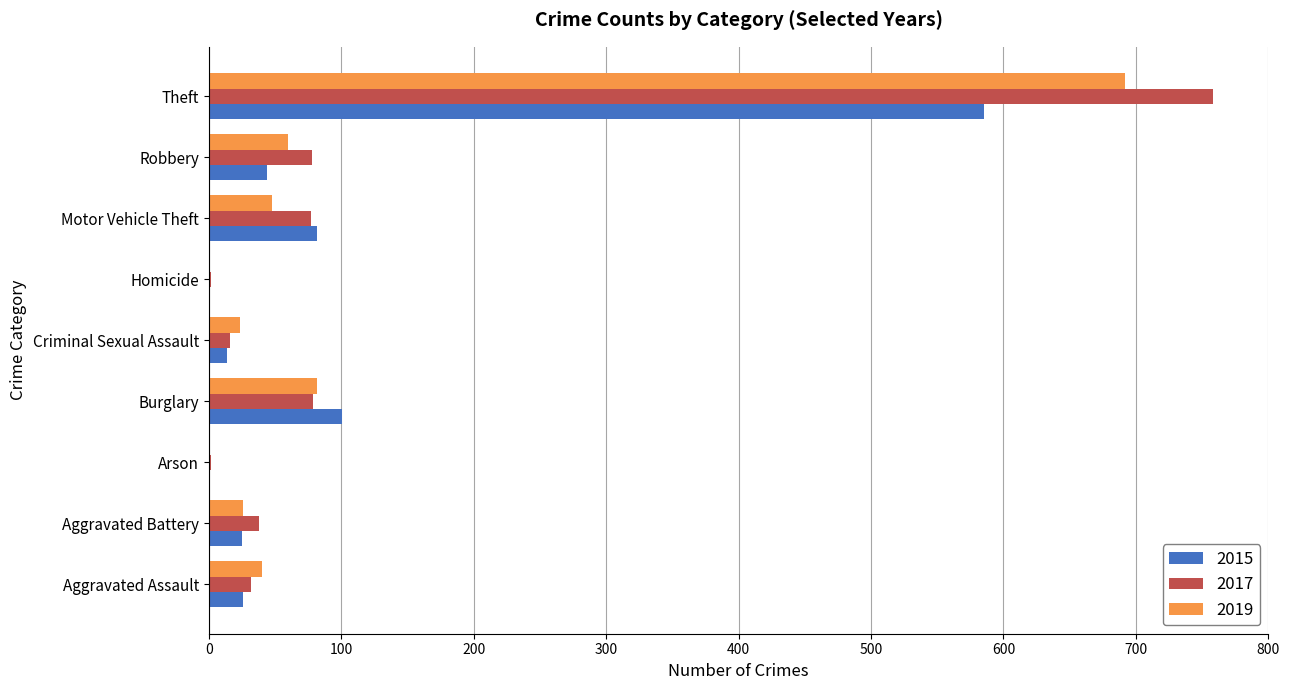

Which category has the highest value in the 2017 series?

Theft